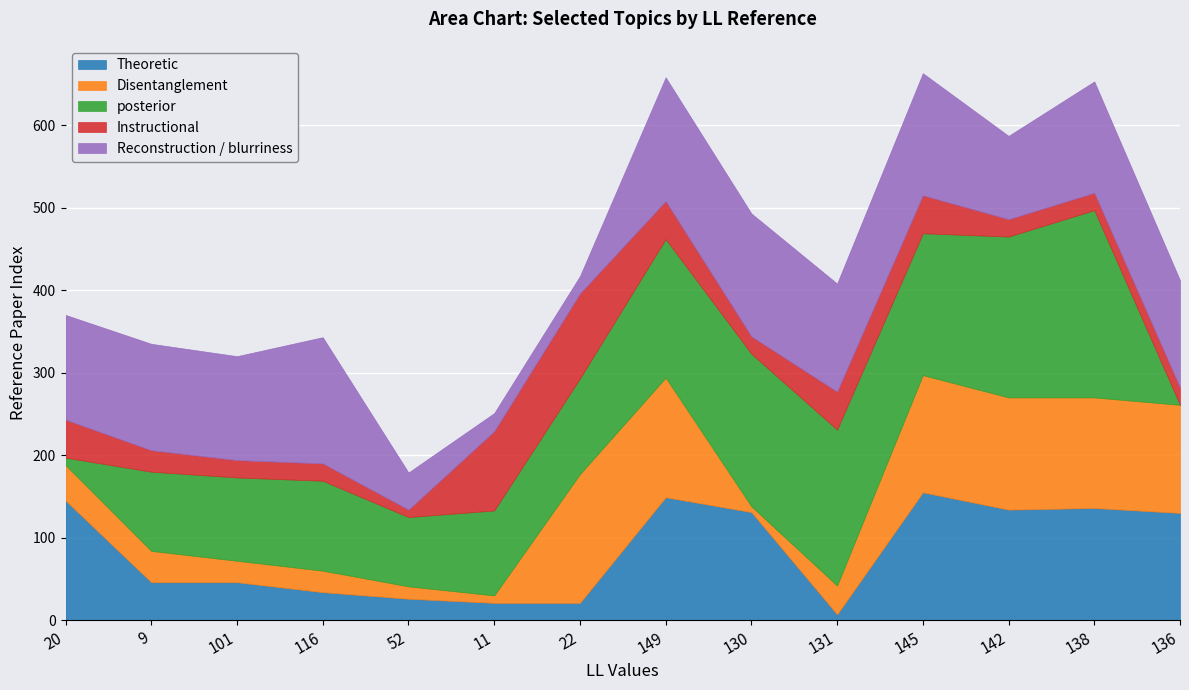

How many lines are shown in the chart?

5